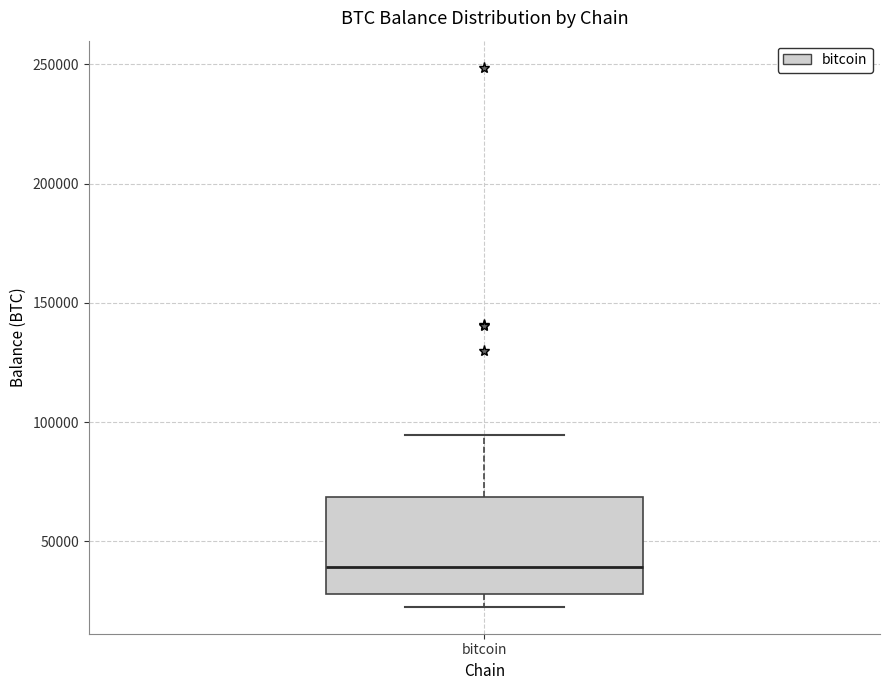

Read this box plot against the y-axis: the position of the median line, the range covered by the box, and the ends of both whiskers. The values are not printed on the chart, so give them approximately, as read against the axis.

median 40000, box 30000 to 70000, whiskers 25000 to 95000